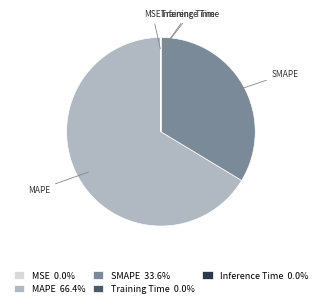

Is SMAPE 33.6% the majority of the pie?

No